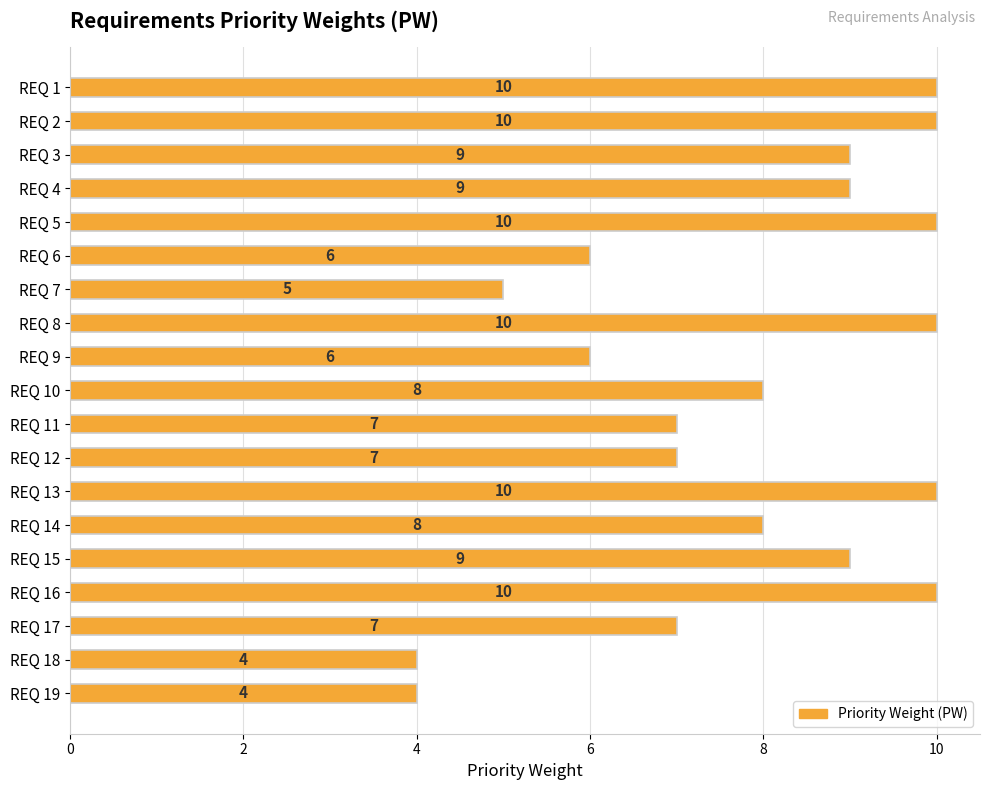

Reading top to bottom, transcribe all the data shown in this chart.

REQ 1=10	REQ 2=10	REQ 3=9	REQ 4=9	REQ 5=10	REQ 6=6	REQ 7=5	REQ 8=10	REQ 9=6	REQ 10=8	REQ 11=7	REQ 12=7	REQ 13=10	REQ 14=8	REQ 15=9	REQ 16=10	REQ 17=7	REQ 18=4	REQ 19=4